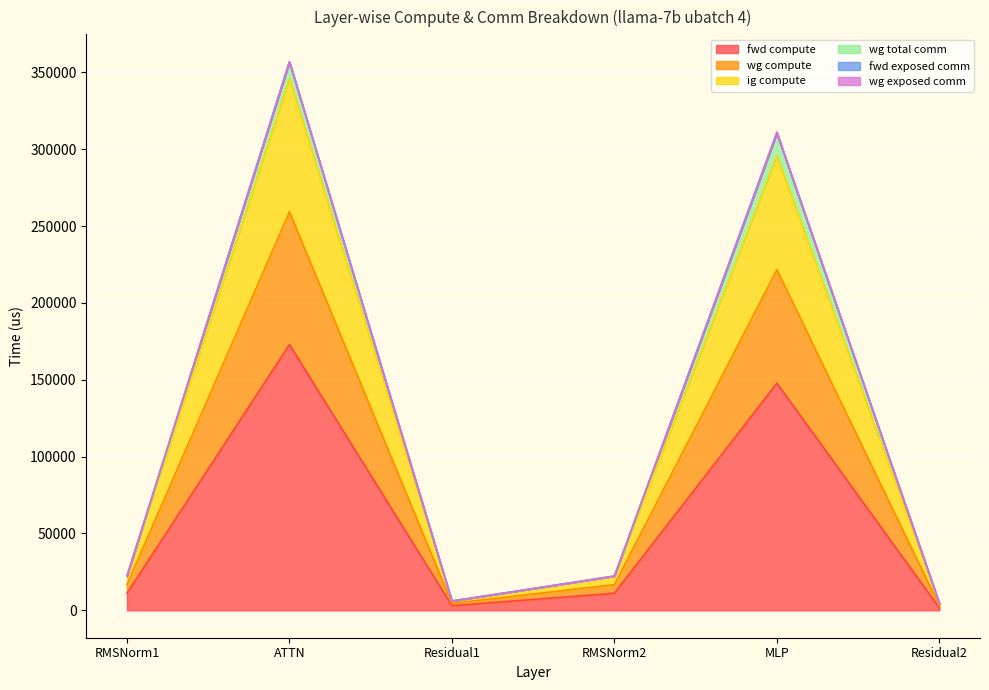

Does the chart display data point markers on the line(s)?

No